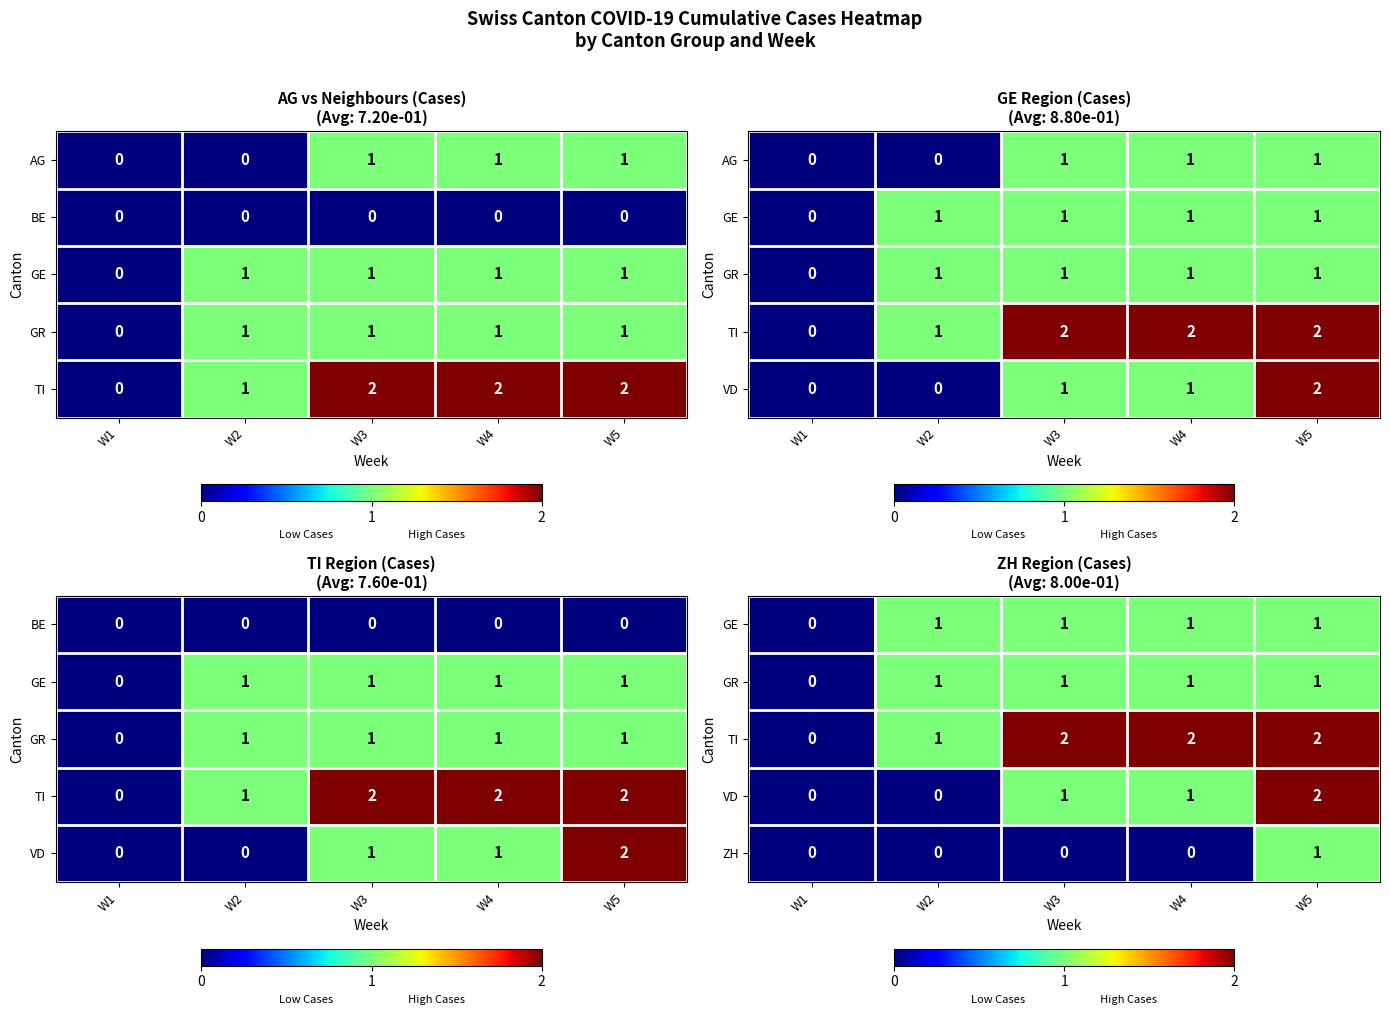

How many values in the ZH series exceed 0?

1